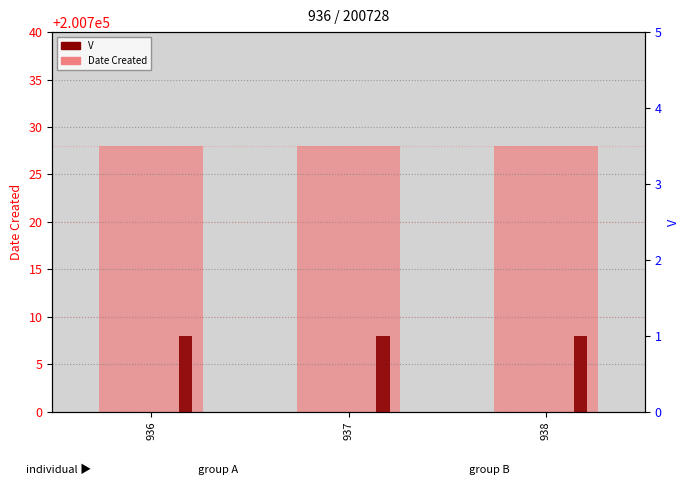

The V series shows 1 at 936. True or false?

False